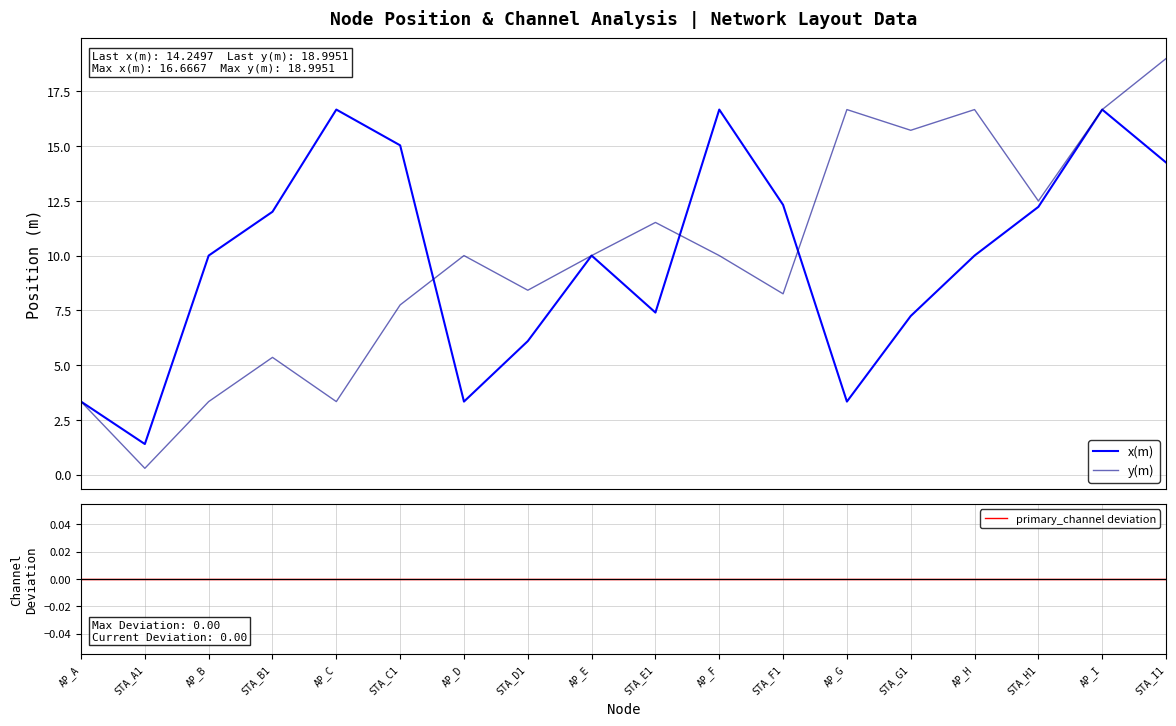

Rank the categories by primary_channel deviation value from highest to lowest.

AP_A, STA_A1, AP_B, STA_B1, AP_C, STA_C1, AP_D, STA_D1, AP_E, STA_E1, AP_F, STA_F1, AP_G, STA_G1, AP_H, STA_H1, AP_I, STA_I1